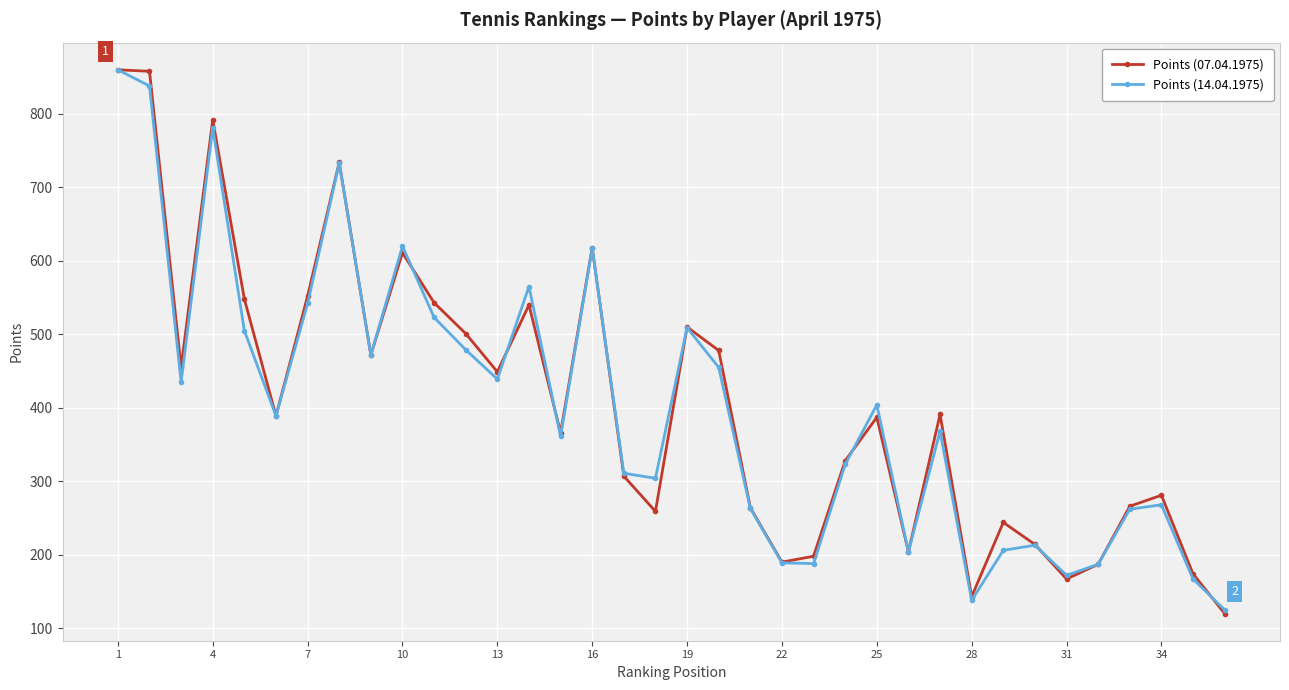

What is the greatest value displayed?

860